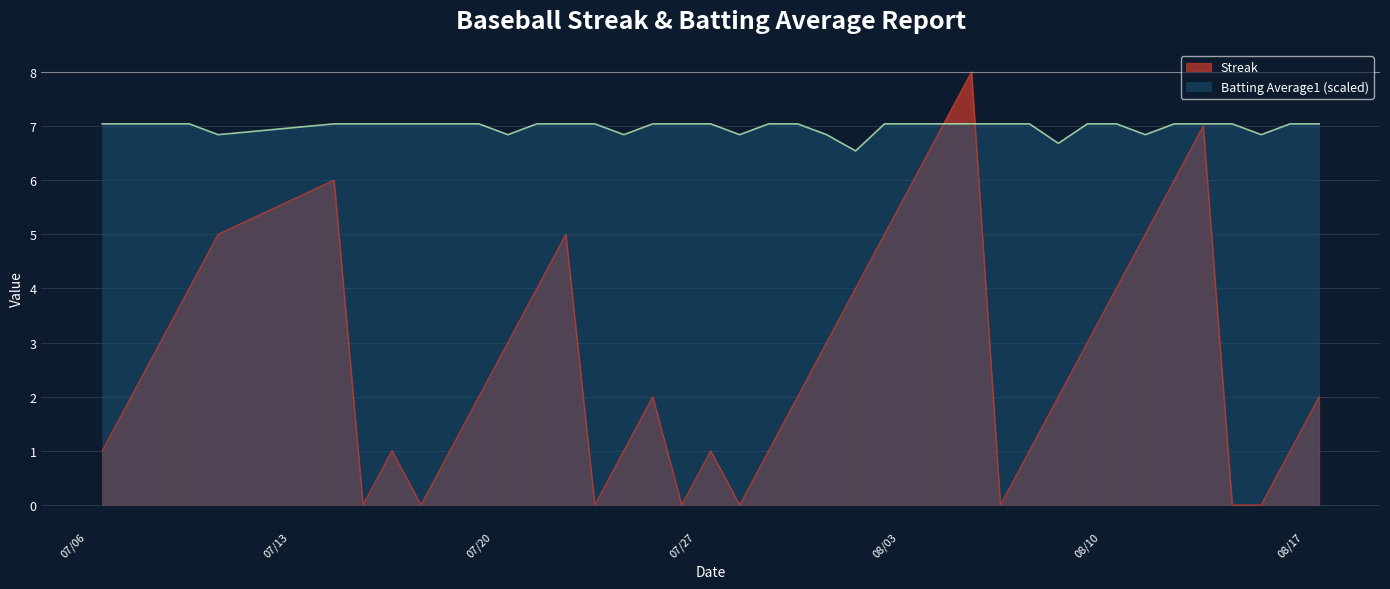

Which category has the highest value across all series?

2010-08-06